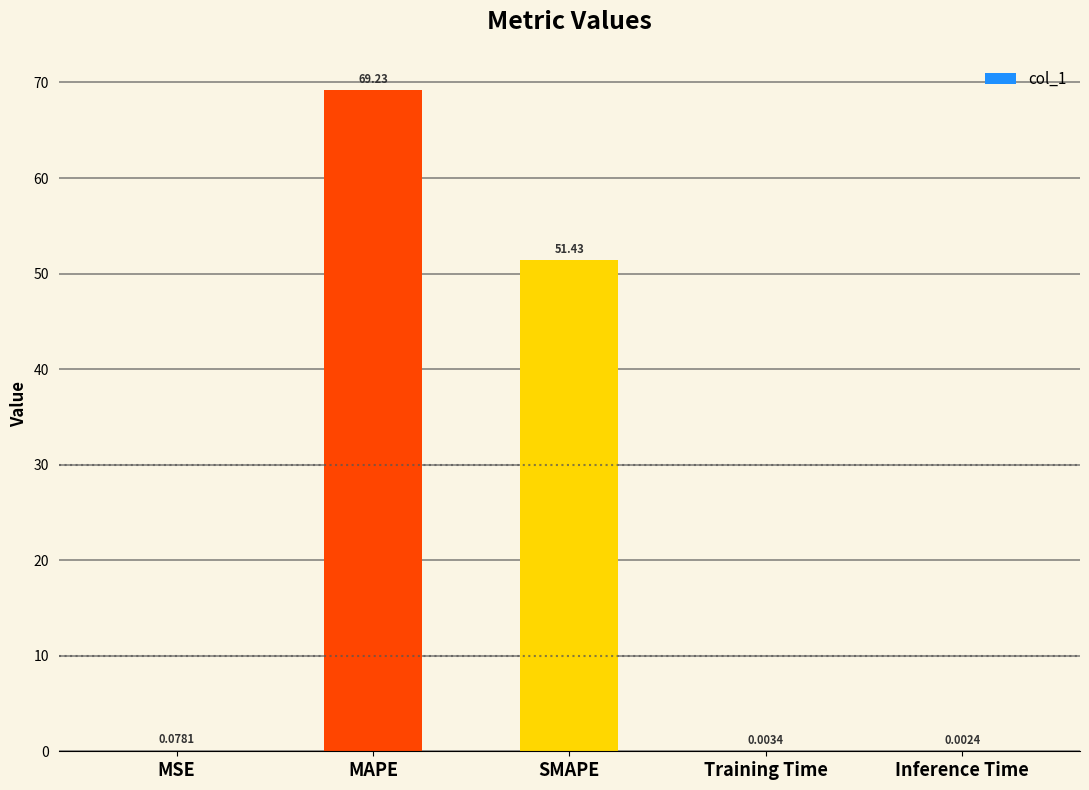

Count the number of categories in the chart.

5